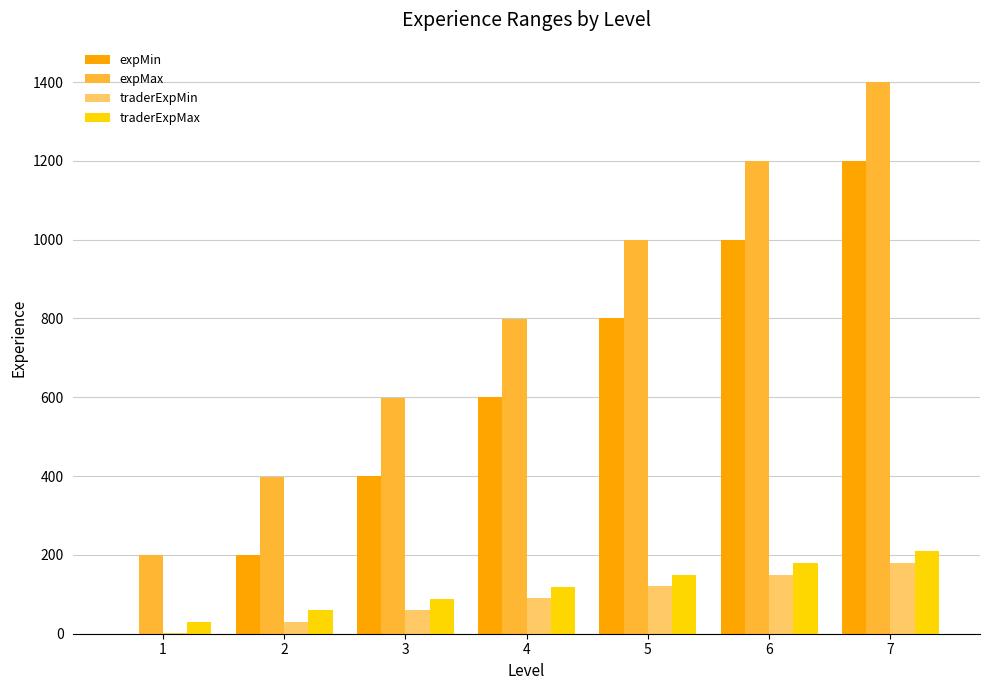

What are all the series names shown in the legend?

expMin, expMax, traderExpMin, traderExpMax